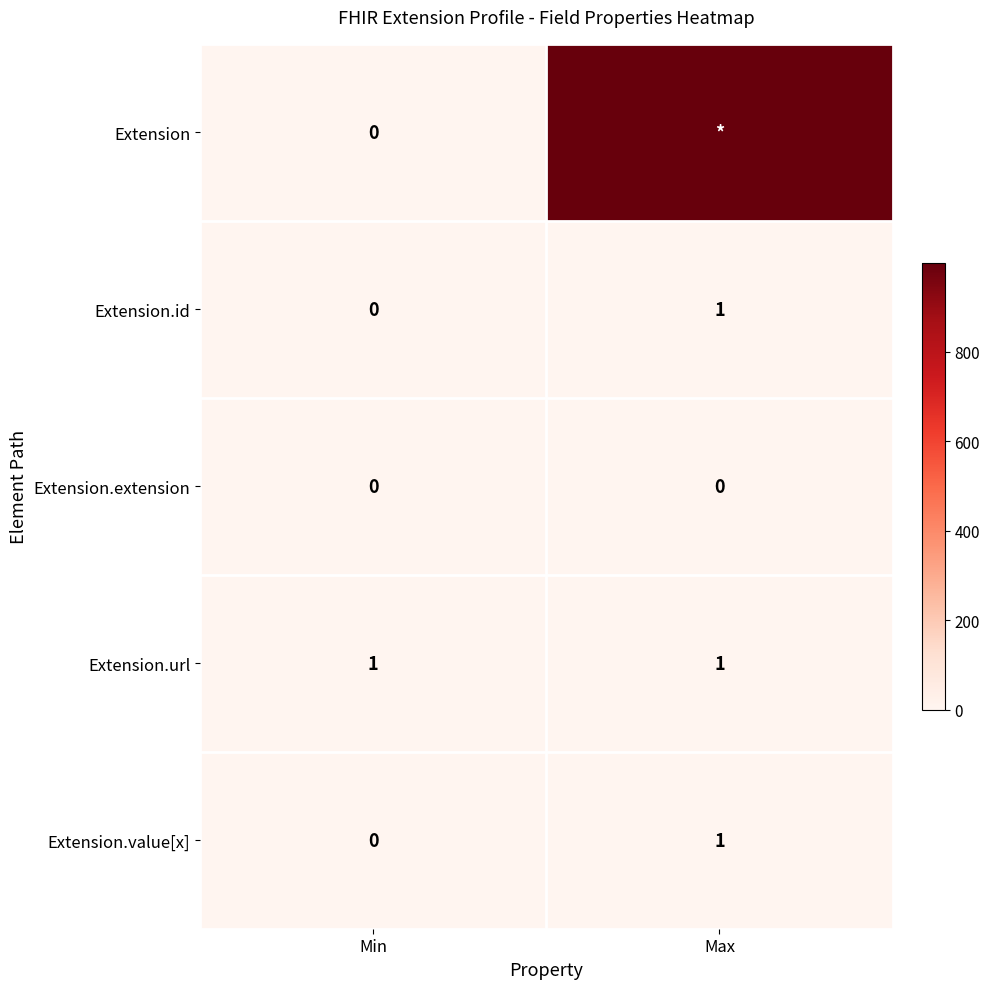

How many values in the Extension.id series are below 1?

1